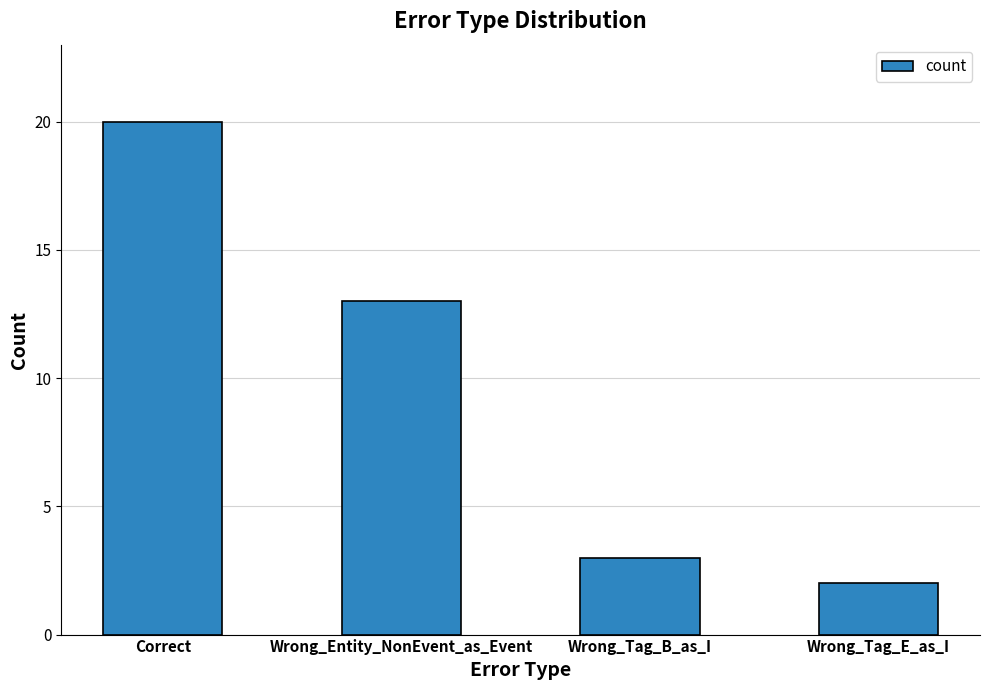

What is the difference between the values at Wrong_Tag_E_as_I and Wrong_Entity_NonEvent_as_Event?

11